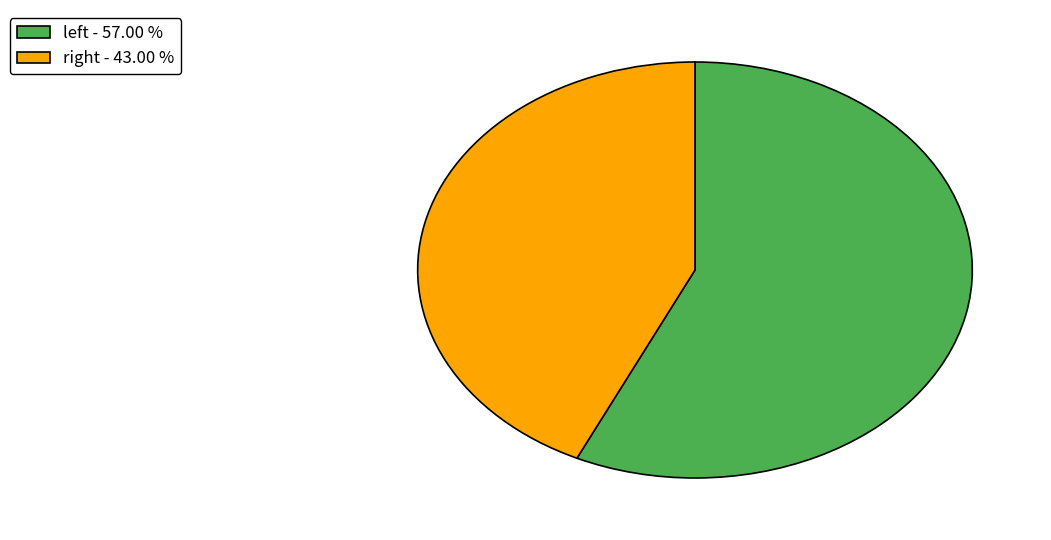

Is there a majority slice in this chart?

Yes